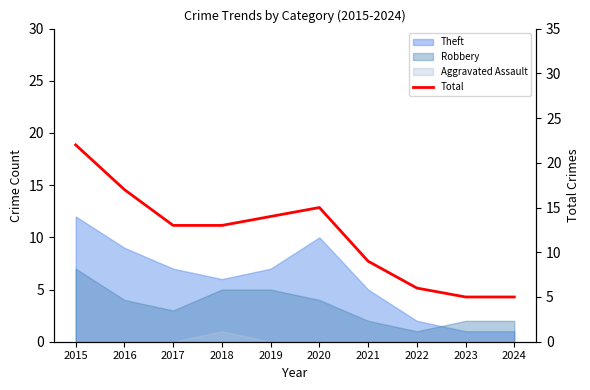

Where does the data first go above 13?

2015